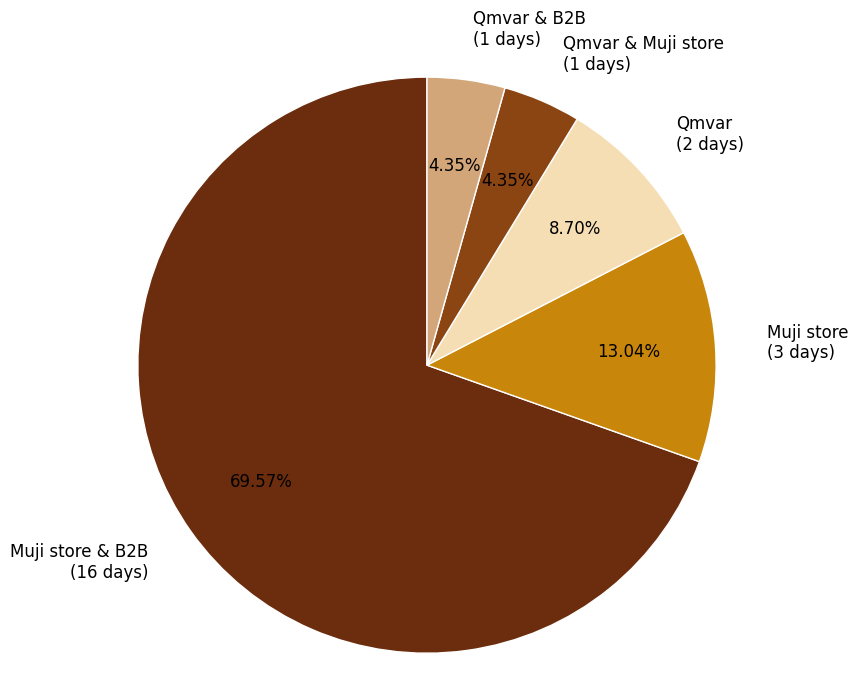

To the nearest percent, what portion does Qmvar & Muji store represent?

4%